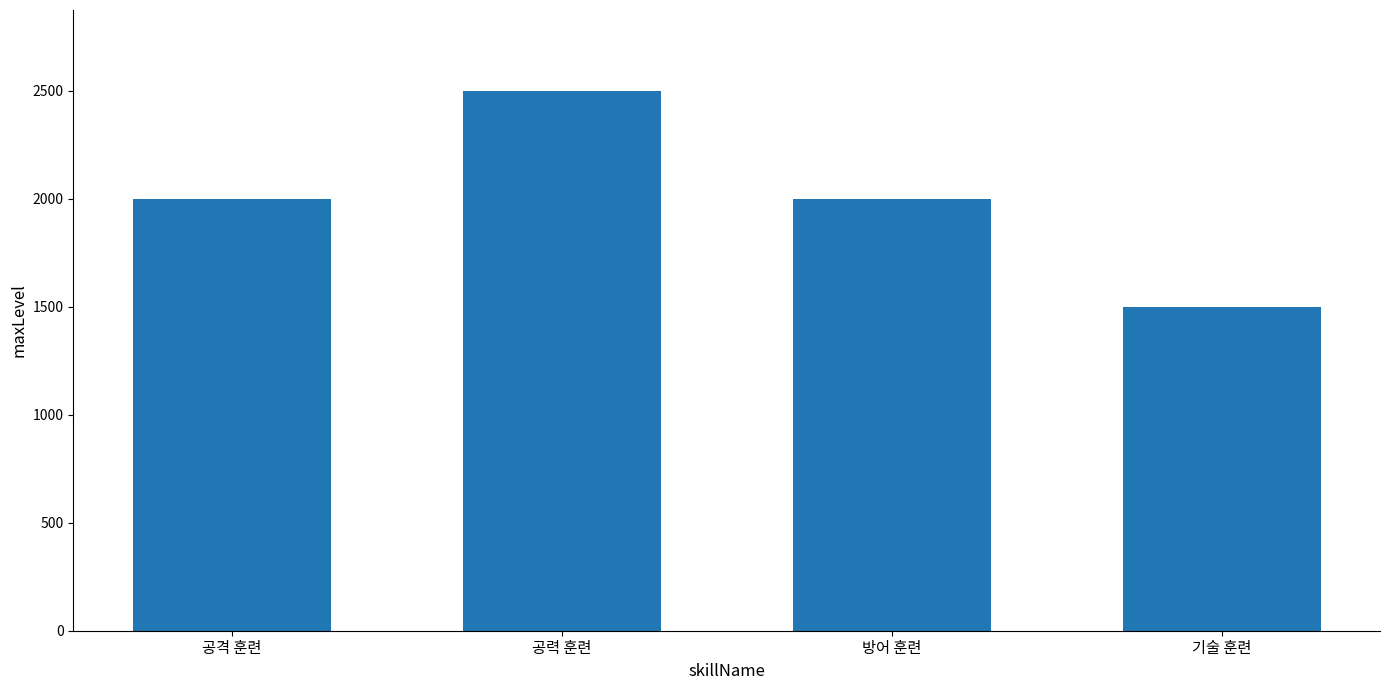

How many data points are less than 2000?

1